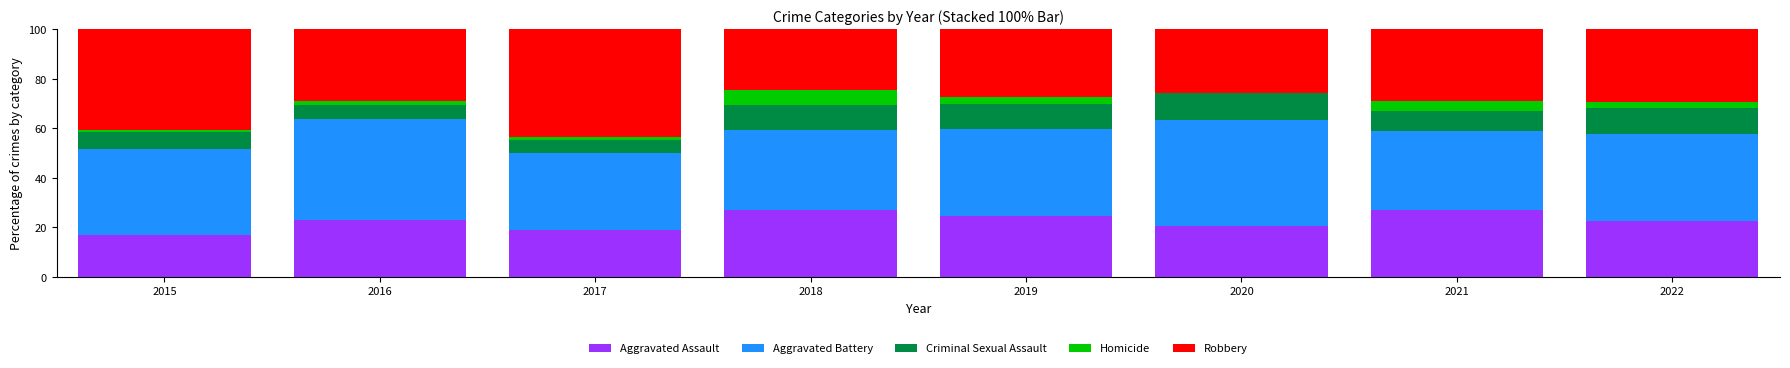

What is the total value across all series at 2021?

100.0